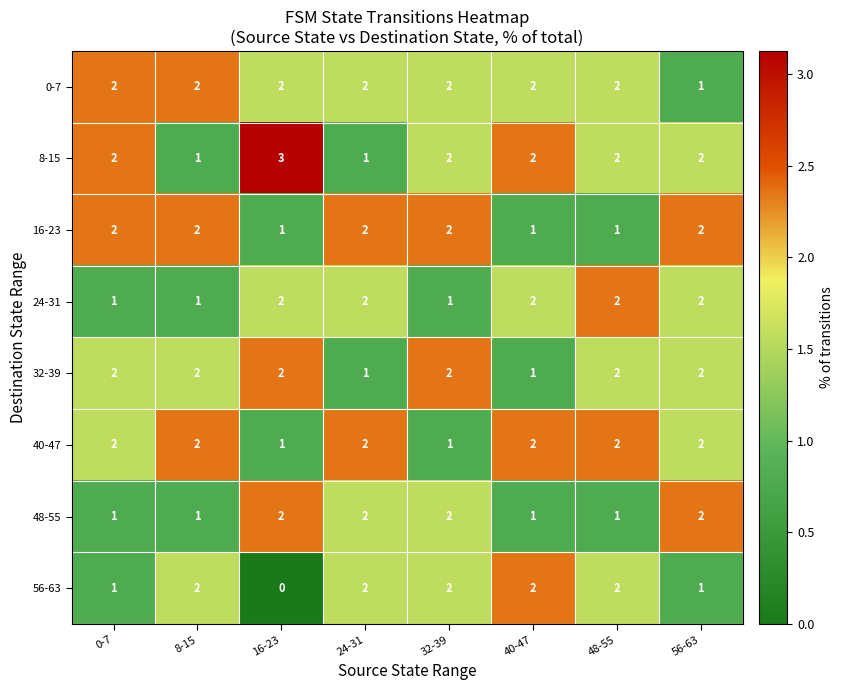

Count the number of data series in this chart.

8